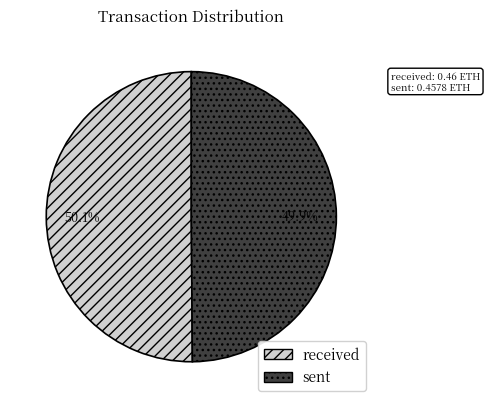

What percentage do sent and received together represent?

100.0%